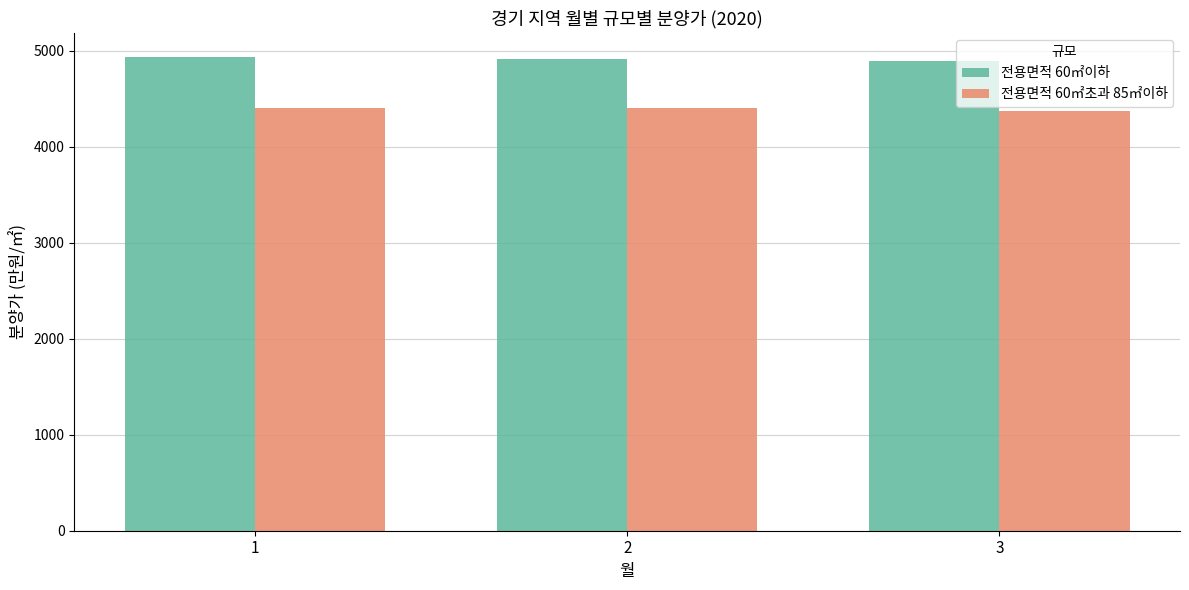

Are the bars grouped side by side (vs. stacked)?

Yes